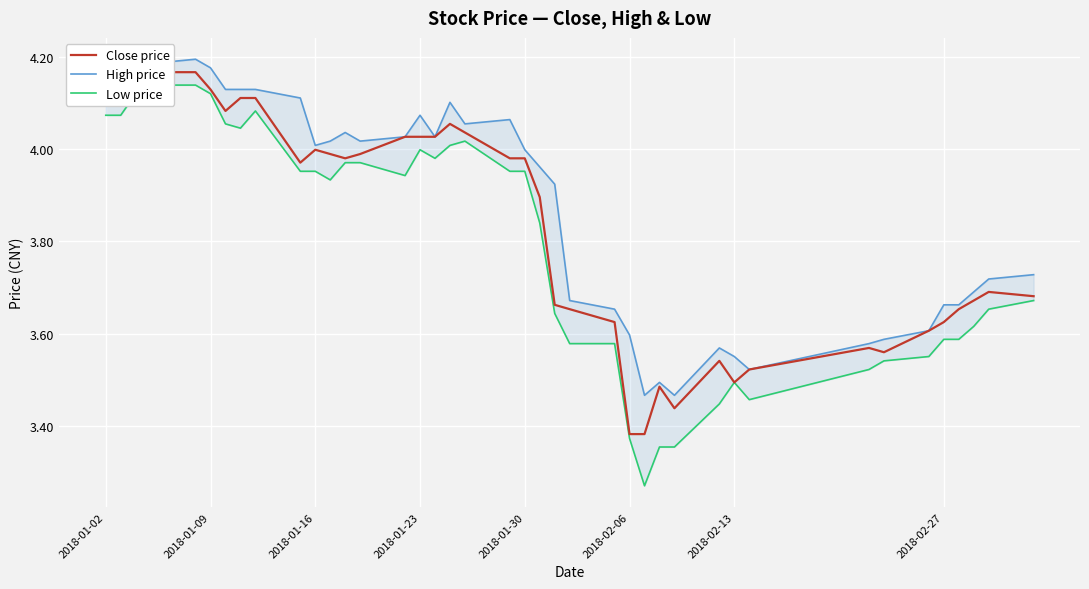

What is the smallest value displayed?

3.3